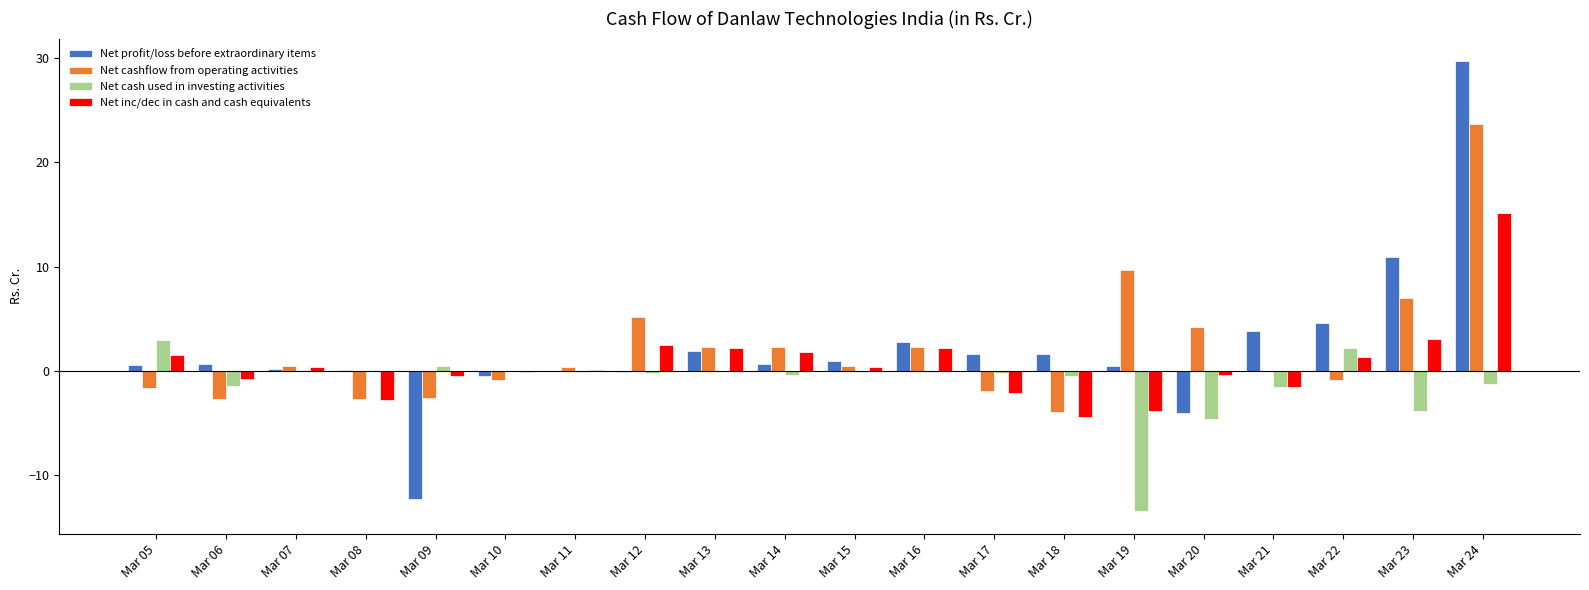

True or false: Net profit/loss before extraordinary items has a value of 49.9 at Mar 24.

False